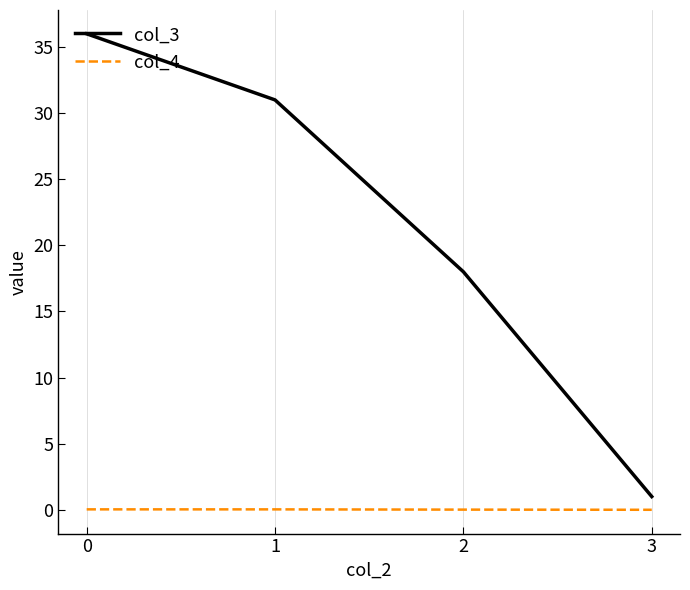

What is the difference between the col_3 values at 3 and 2?

17.0